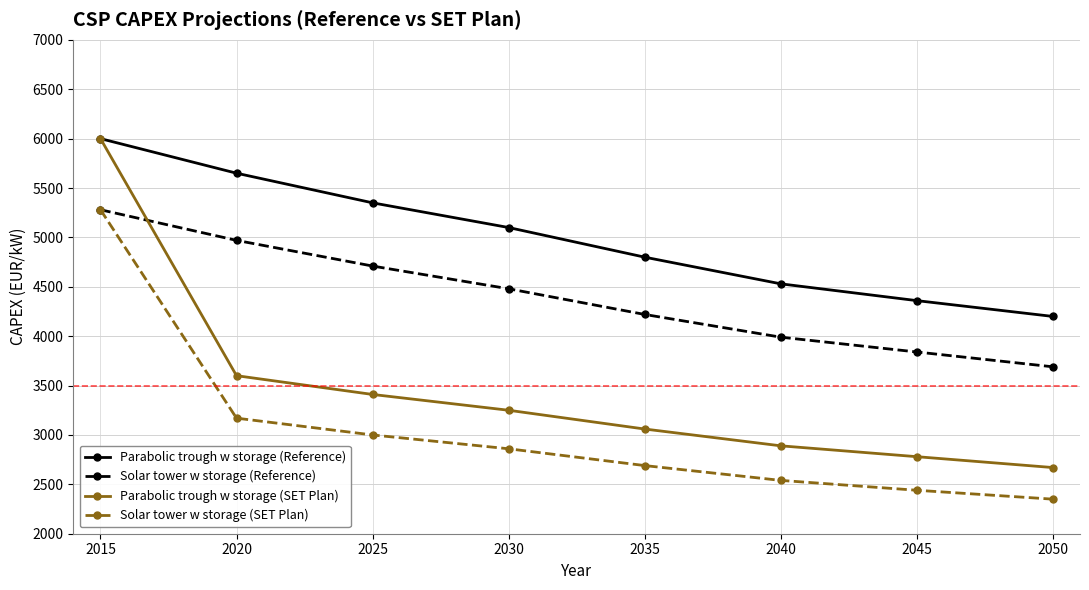

True or false: Parabolic trough w storage (Reference) and Solar tower w storage (Reference) intersect in this chart.

False